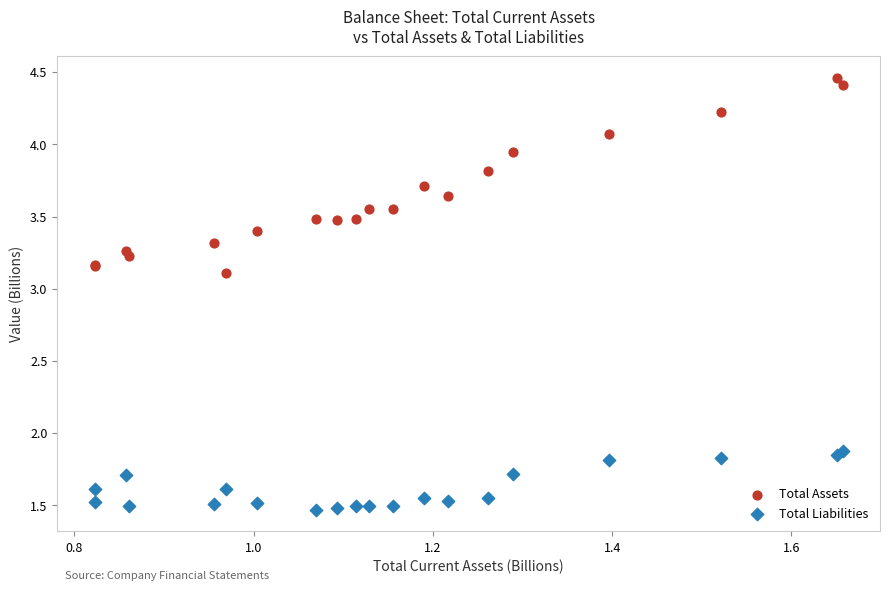

Which series contains the highest Y value?

Total Assets